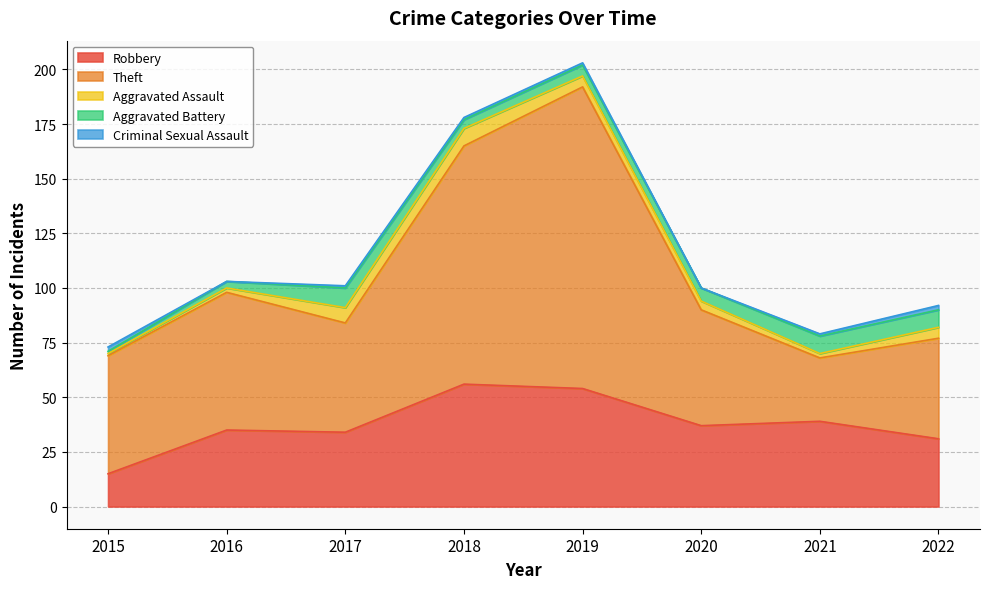

What is the value of the Robbery point at the 7th from the left?

39